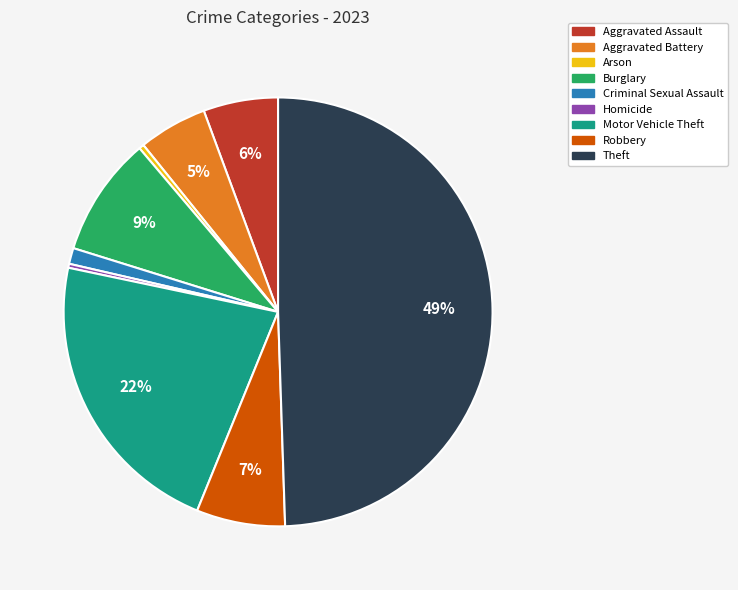

Which has a higher value, Homicide or Theft?

Theft